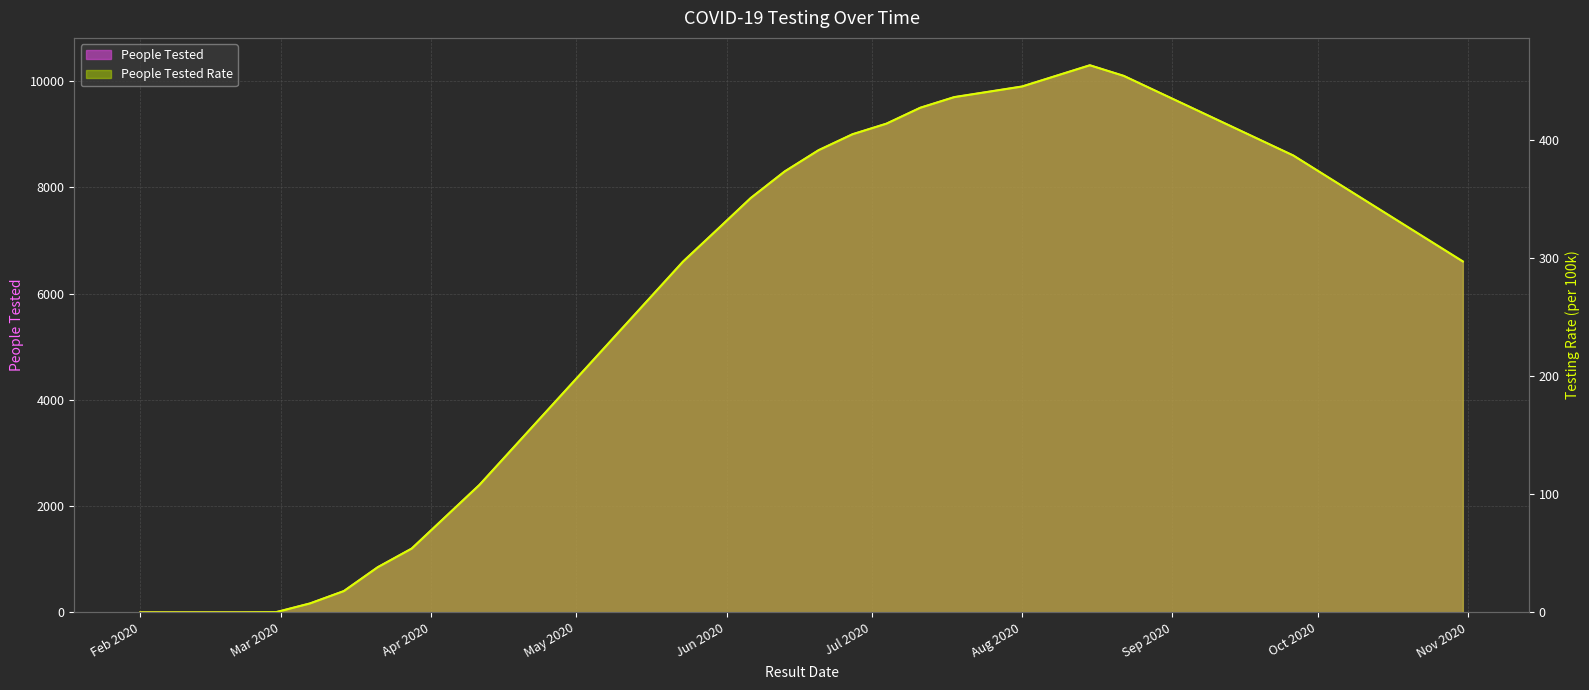

What is the sum of all People_Tested_Rate_line values?

10723.2